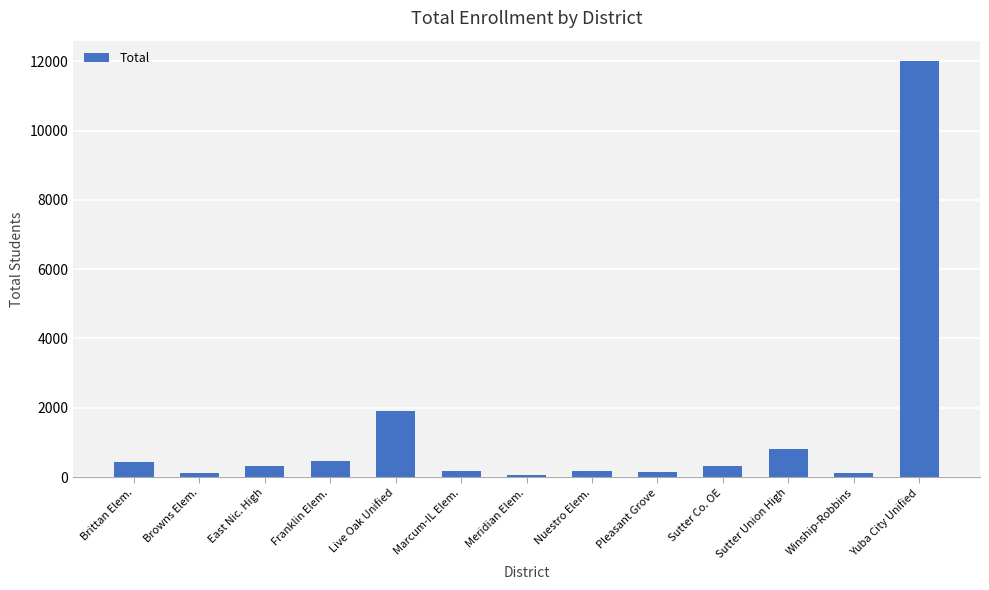

What is the difference between the maximum and minimum values?

11930